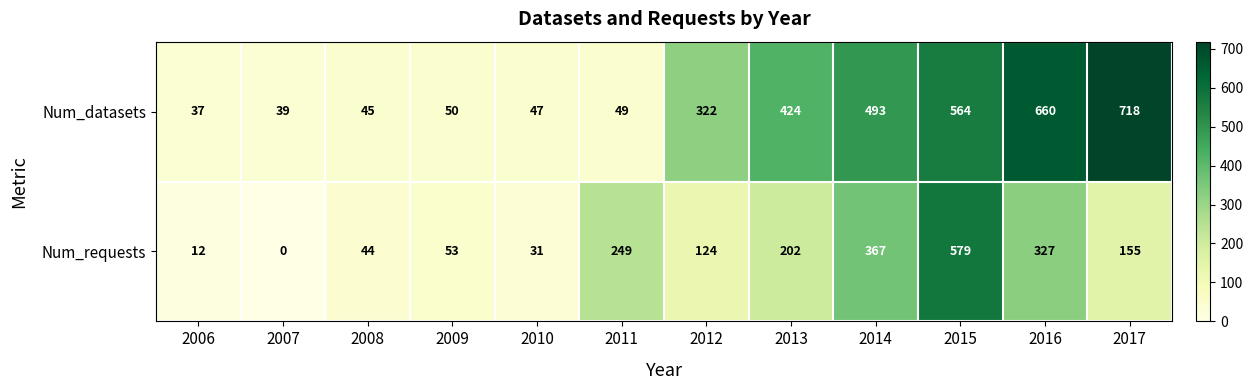

Rank the categories by Num_requests value from highest to lowest.

2015, 2014, 2016, 2011, 2013, 2017, 2012, 2009, 2008, 2010, 2006, 2007